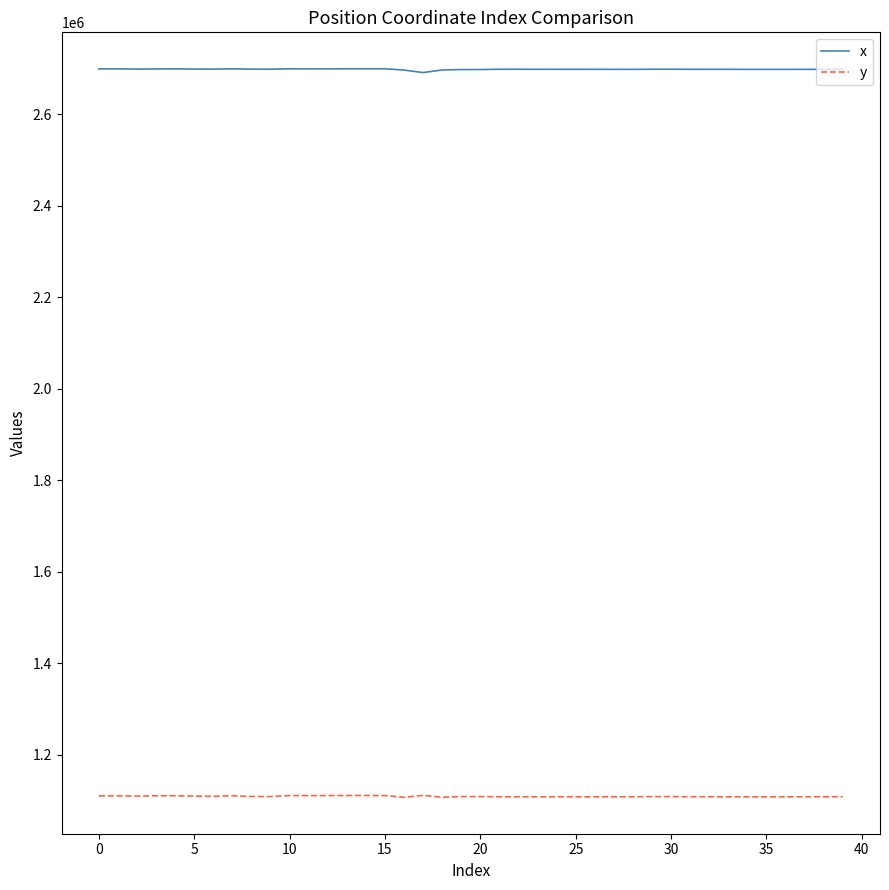

Which series has the largest total across all categories?

x